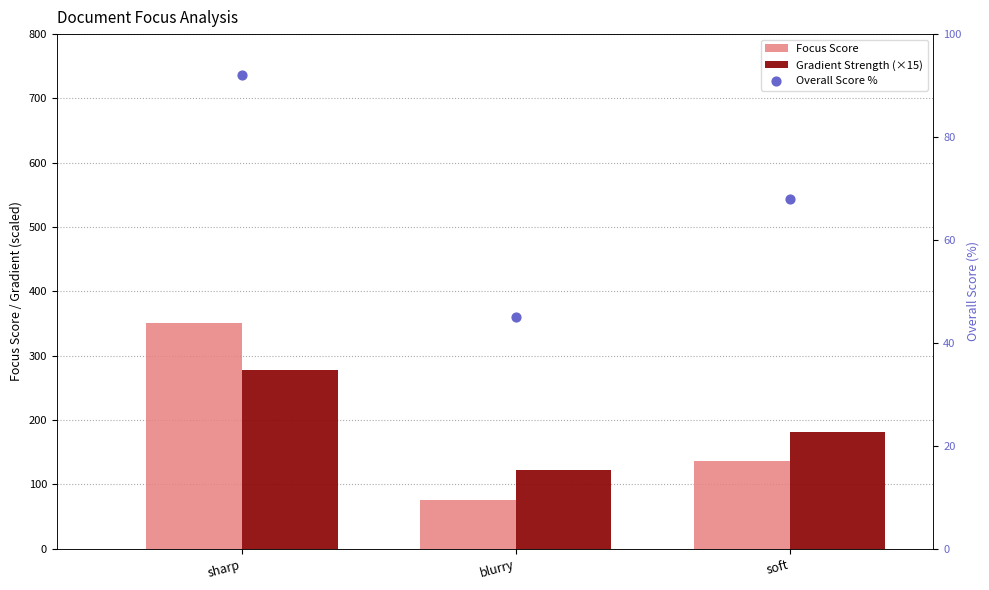

At how many categories does at least one series exceed 109?

3